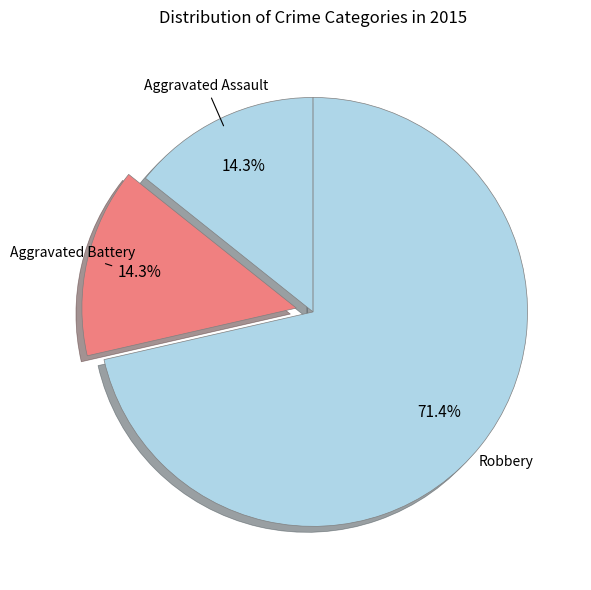

To the nearest percent, what is the difference between the Robbery and Aggravated Assault slice percentages?

57%